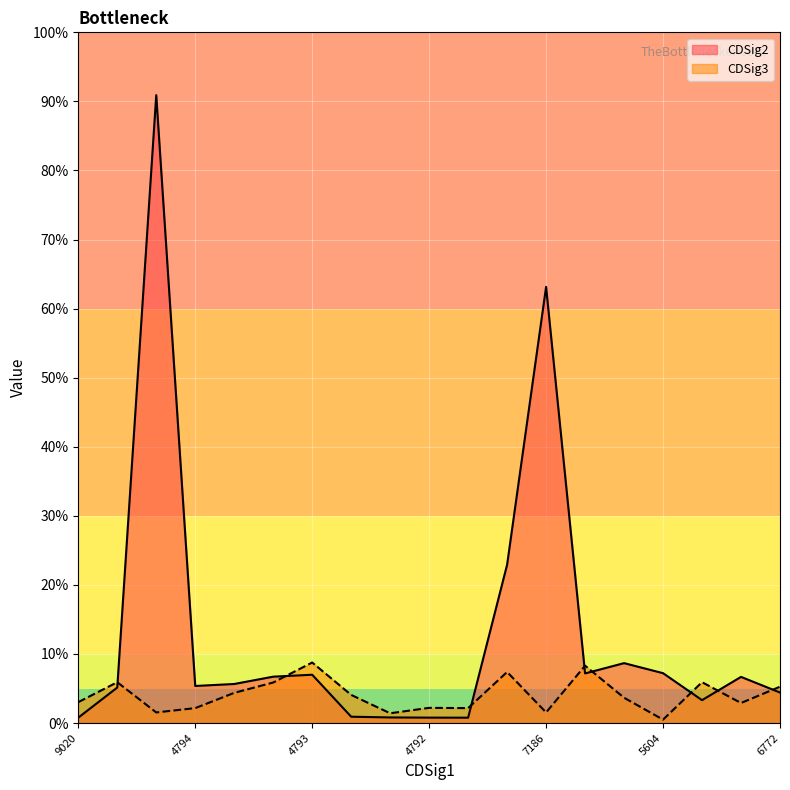

In CDSig2, how many points are lower than both neighbors (excluding endpoints)?

4